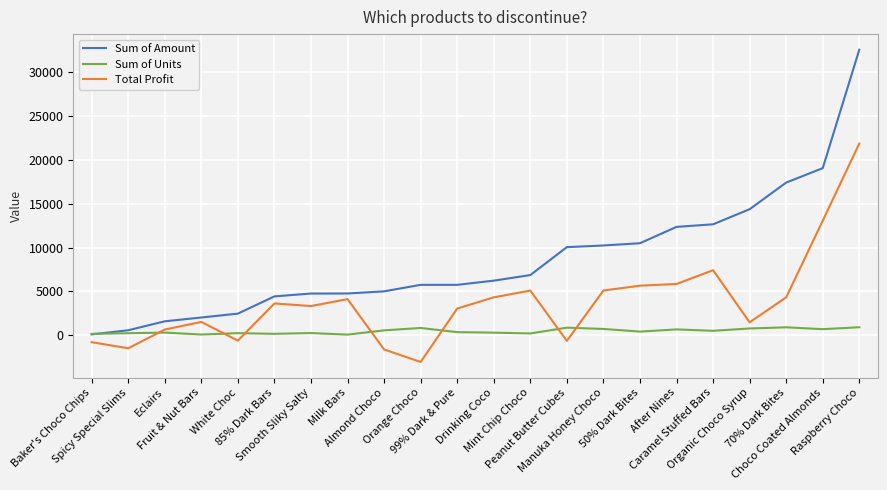

Which category has the lowest value across all series?

Orange Choco